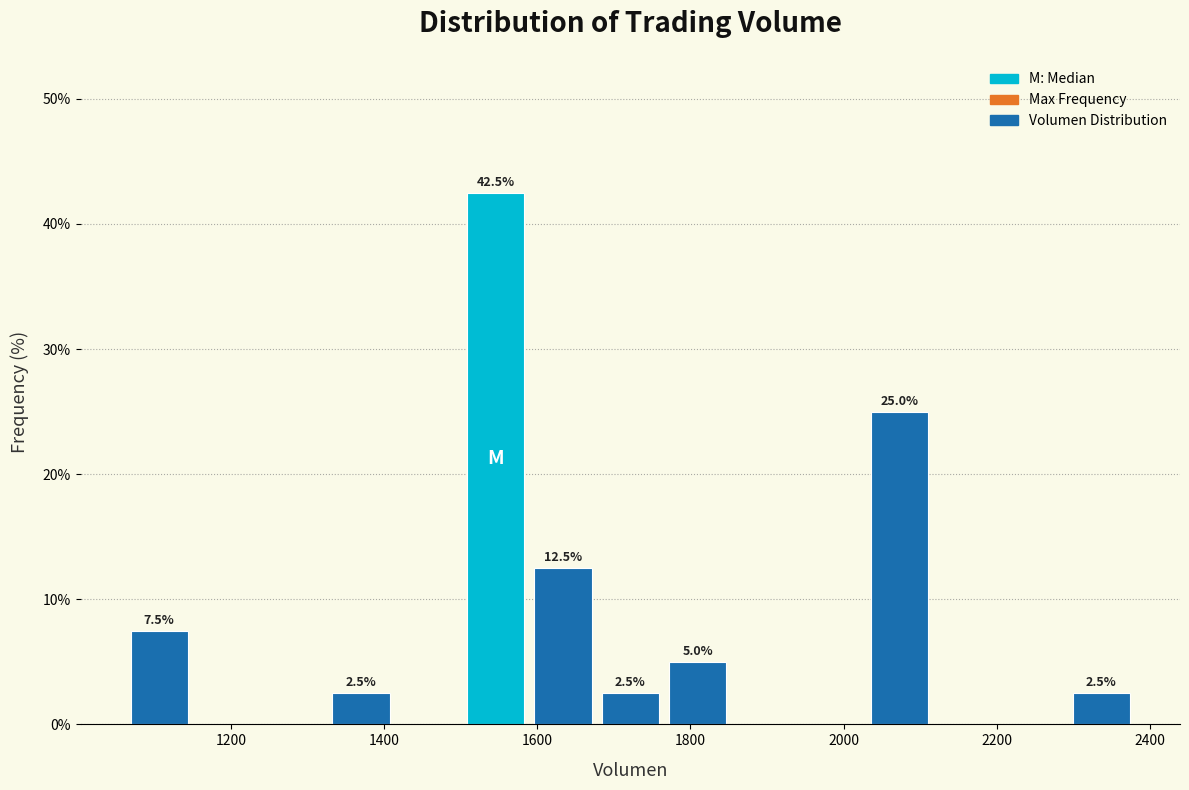

Over which range of the x-axis is the bar tallest?

1500 to 1580